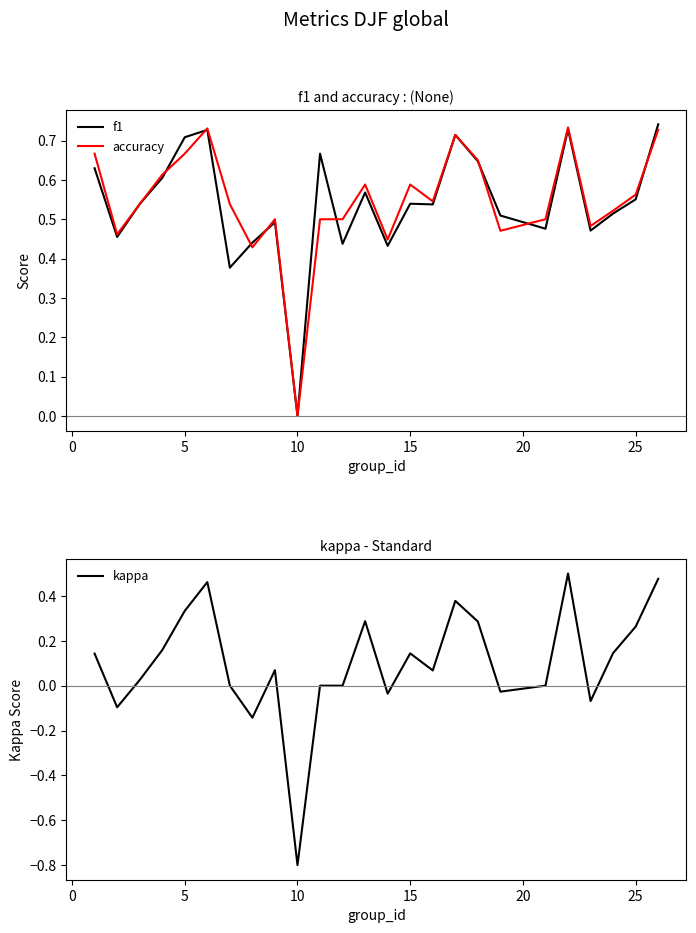

Rank the series by their maximum value, from highest to lowest.

f1, accuracy, kappa